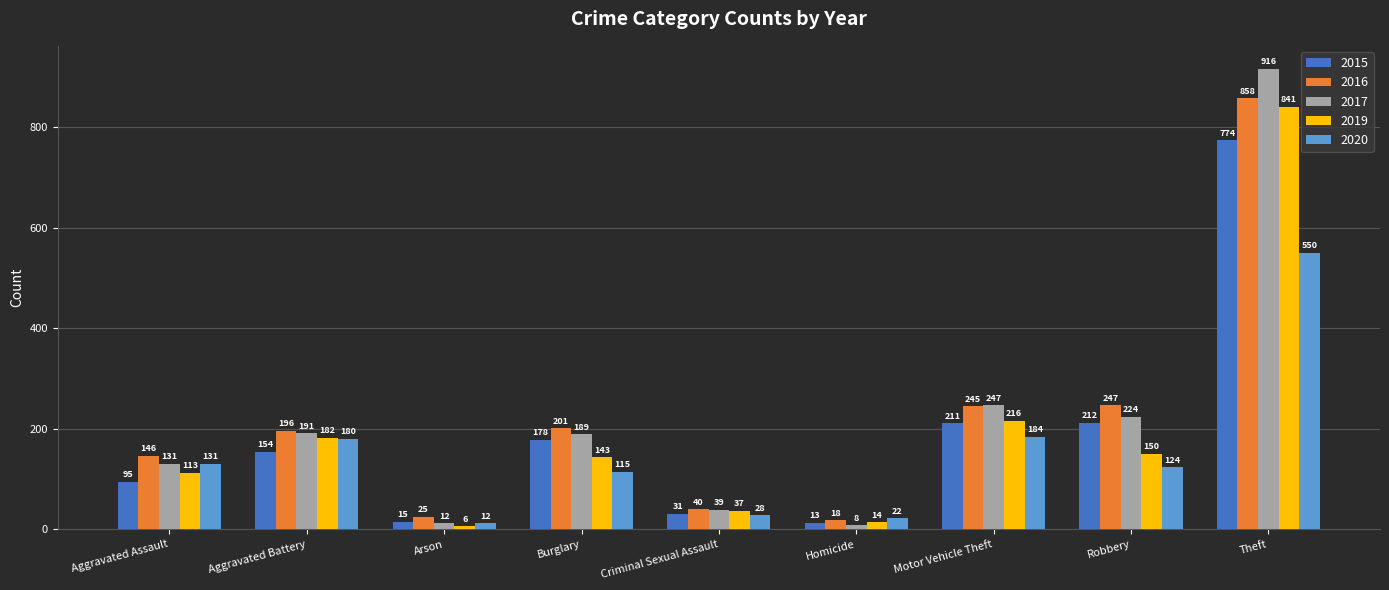

How many series are shown in this chart?

5